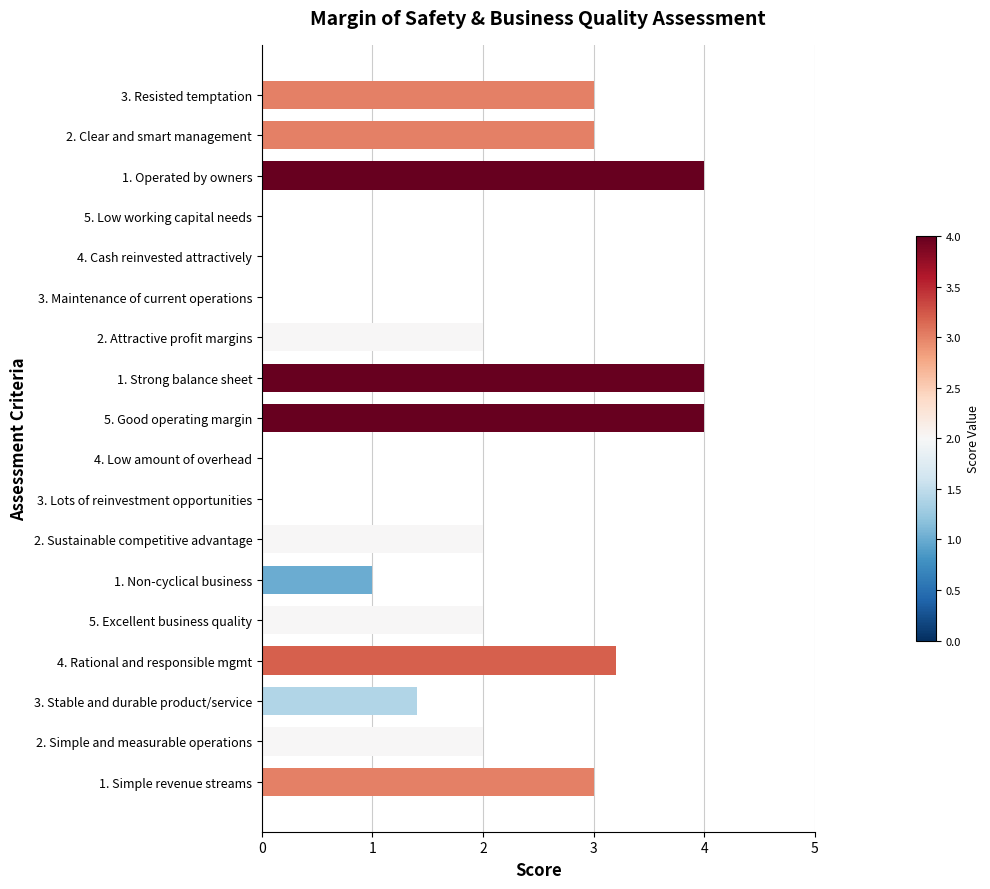

What is the sum of all values?

34.6